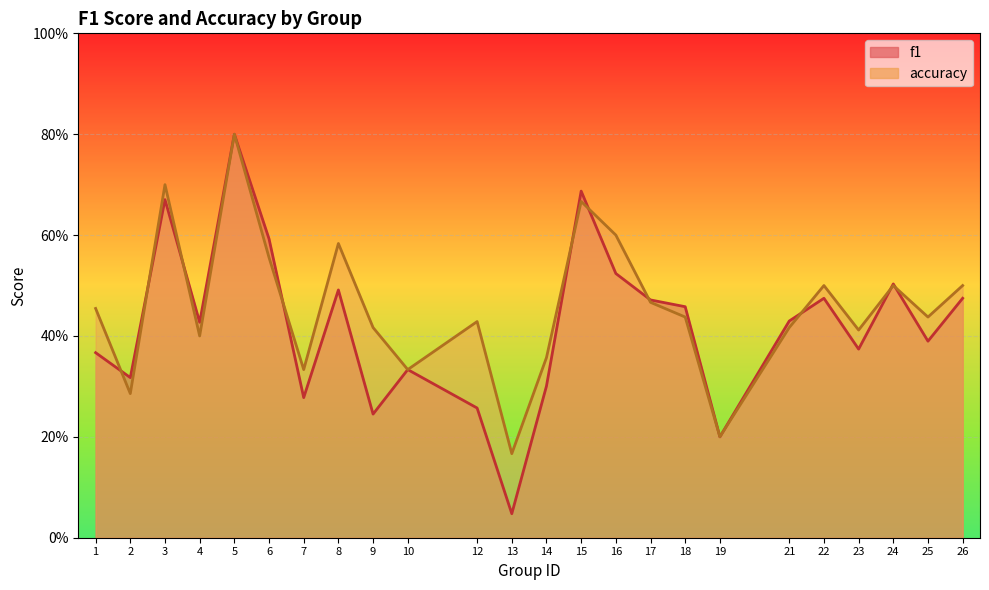

True or false: accuracy has more than 0 interior local peaks.

True